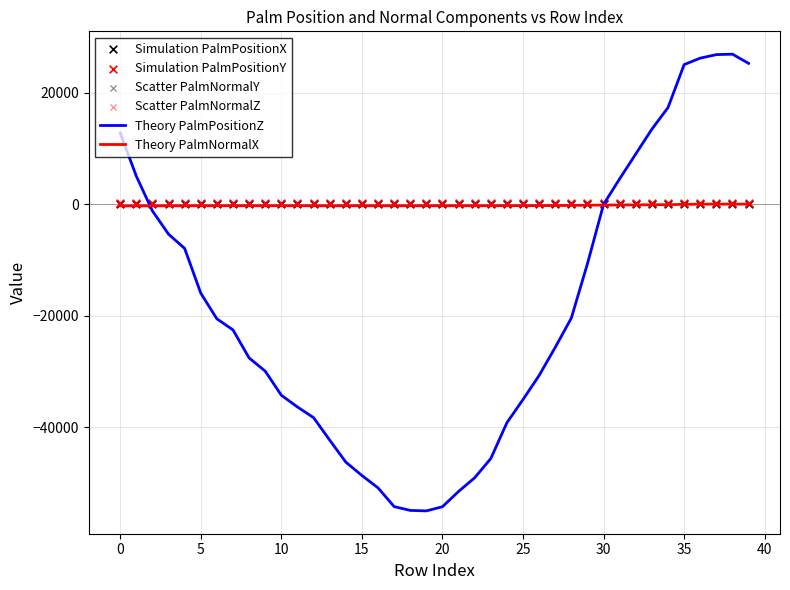

What is the total value across all series at 39?

25584.6